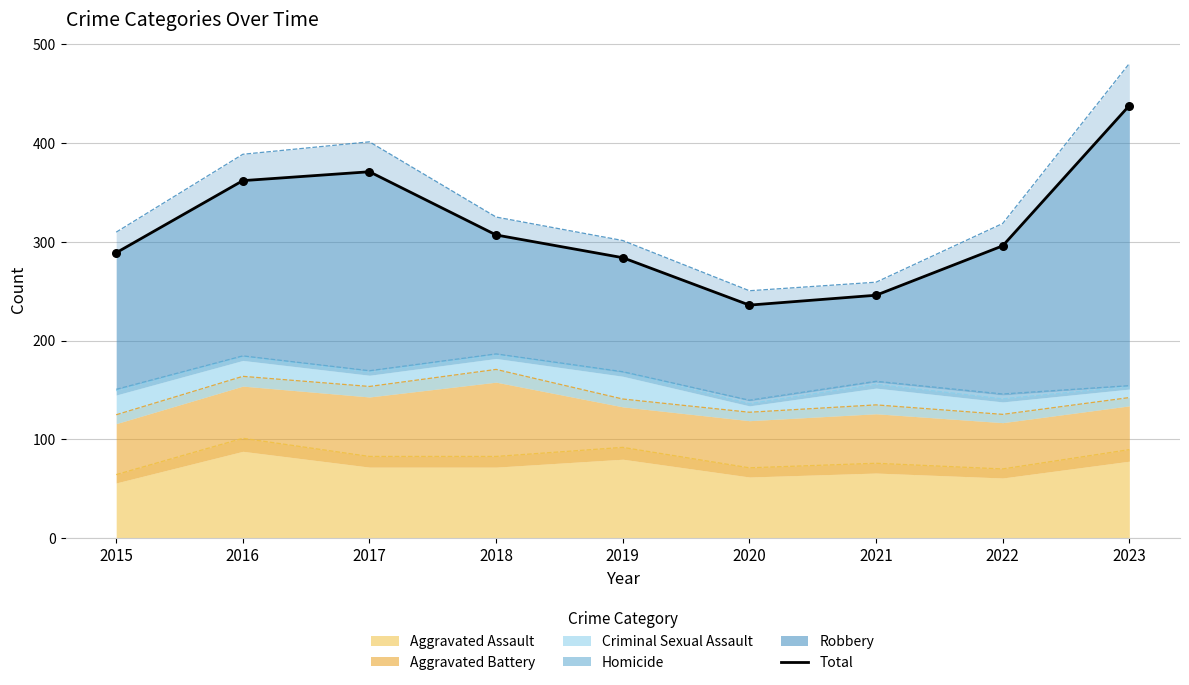

Between 2018 and 2016, which is larger?

2016